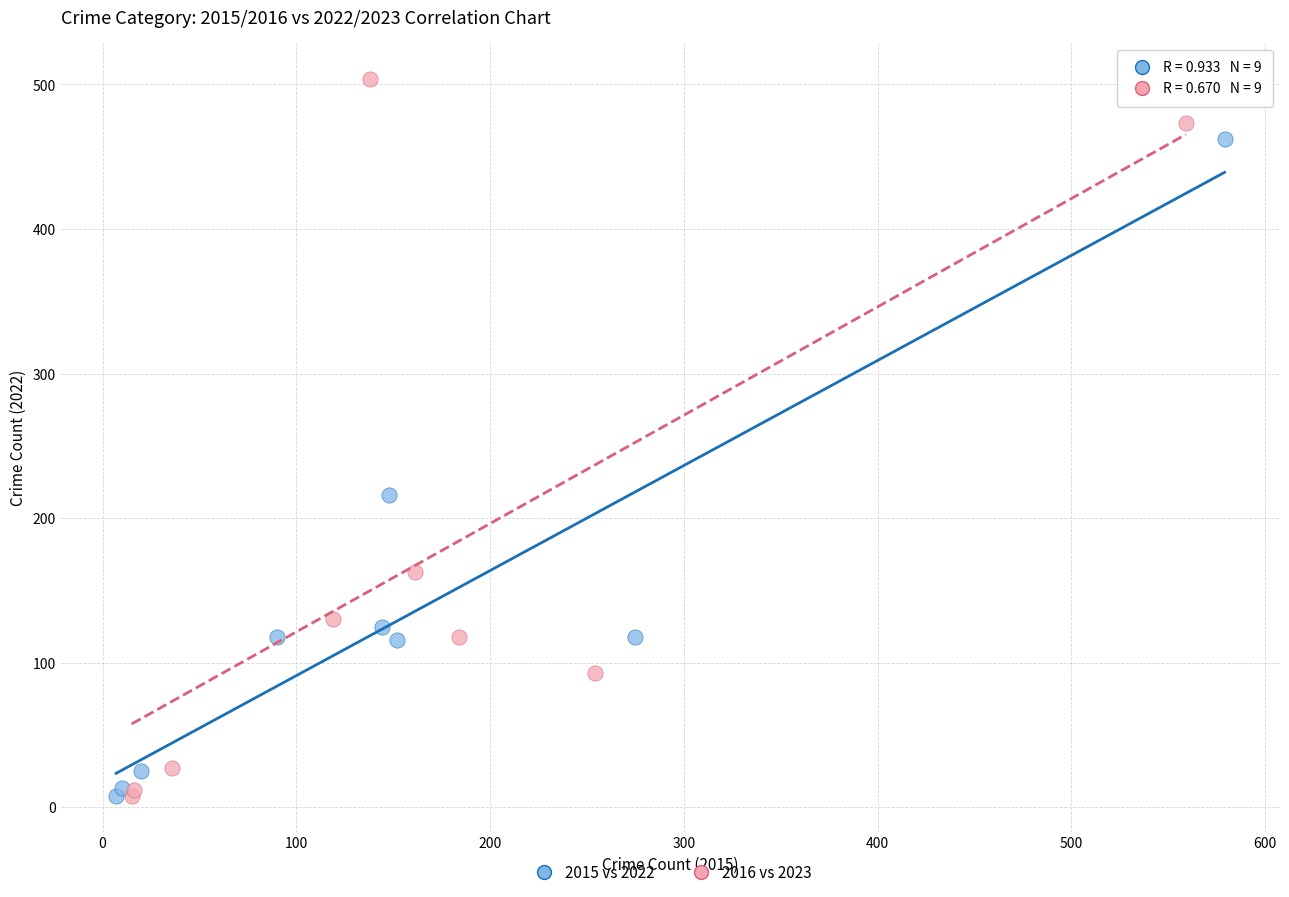

Which series contains the highest Y value?

2016 vs 2023